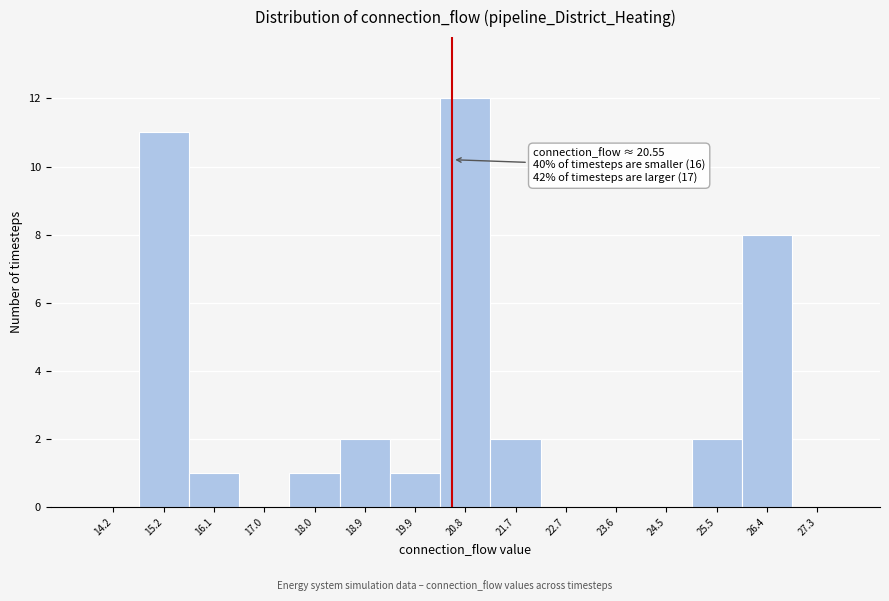

Over which range of the x-axis is the bar tallest?

20.3 to 21.3